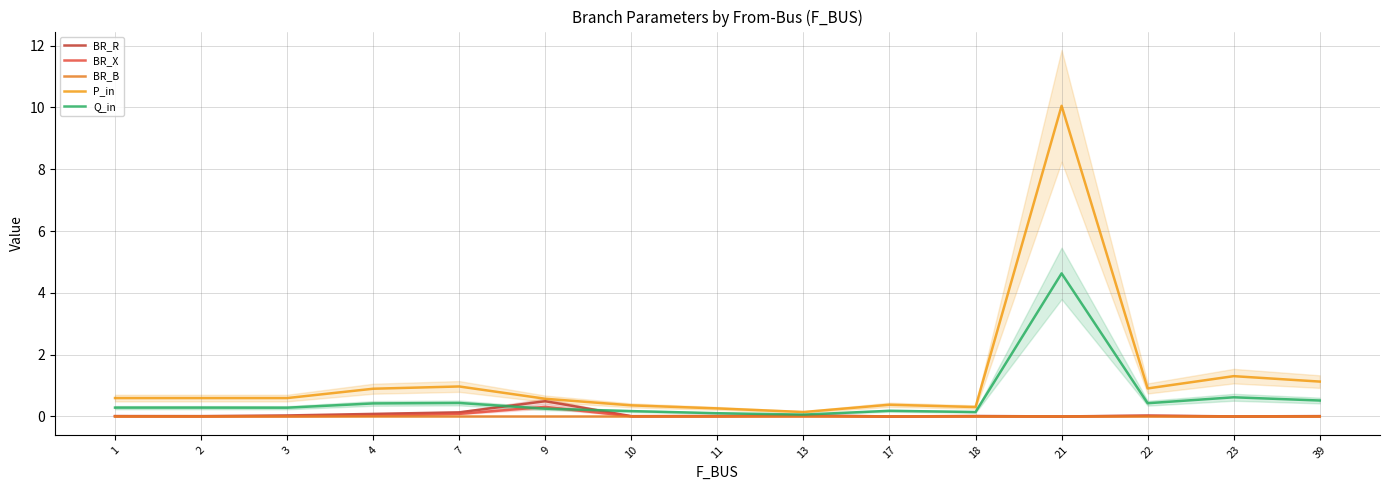

How many interior local valleys does the BR_X series have?

5